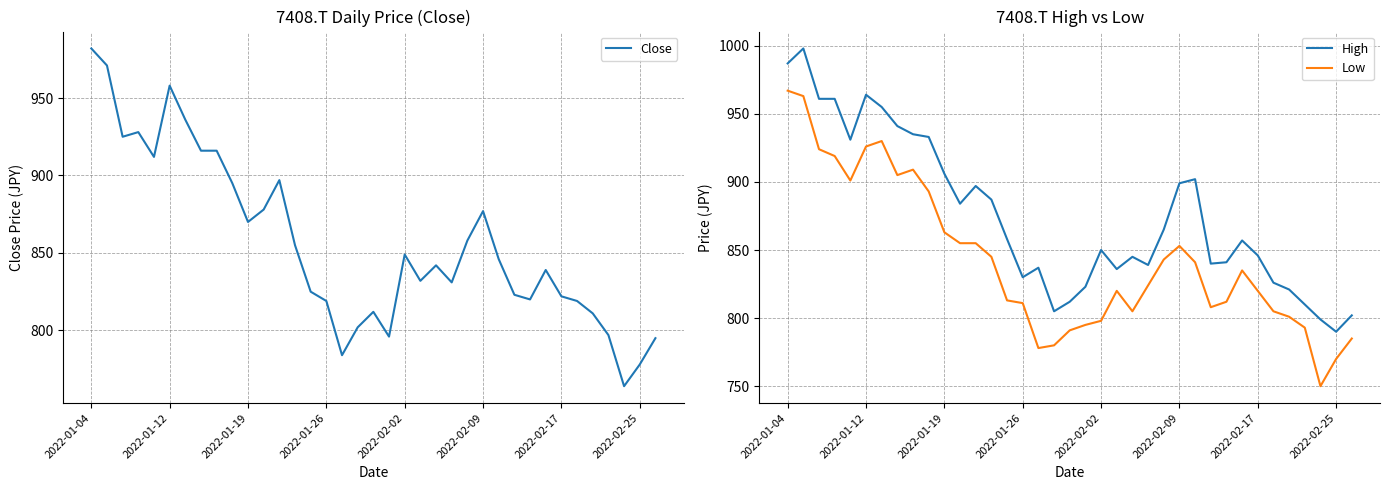

How many data points does each series have?

37